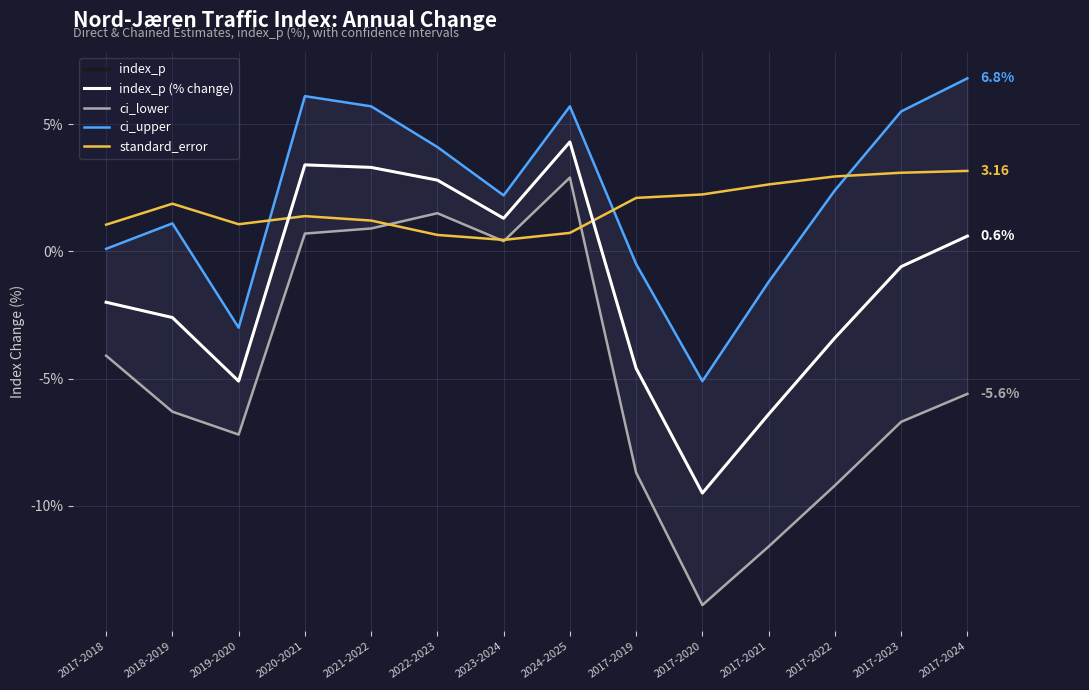

How many lines are shown in the chart?

5